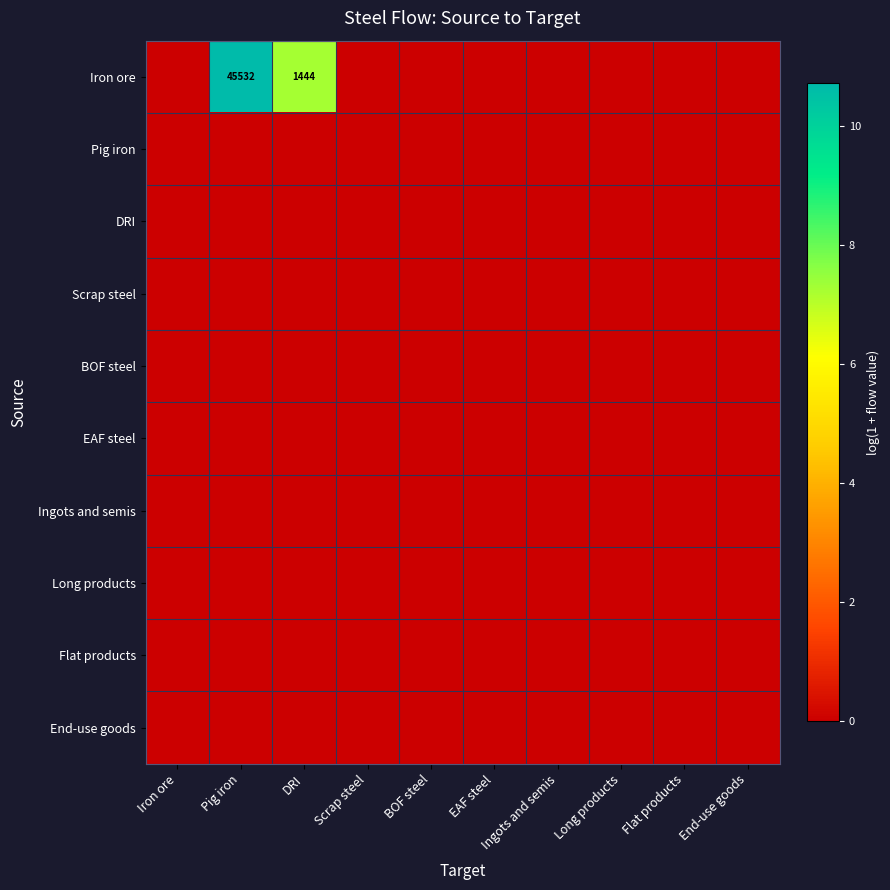

What is the maximum value shown in the chart?

10.7